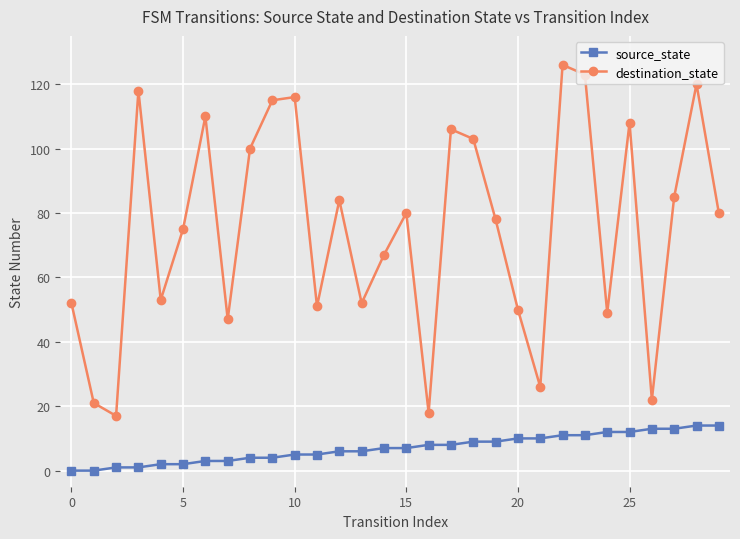

Does the chart have visible grid lines?

Yes